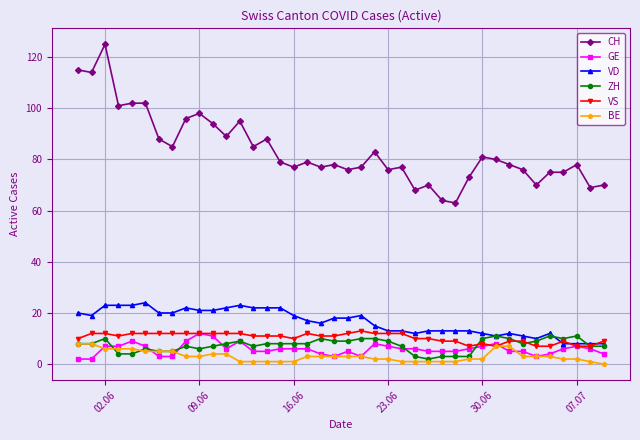

Which series has the largest total across all categories?

CH